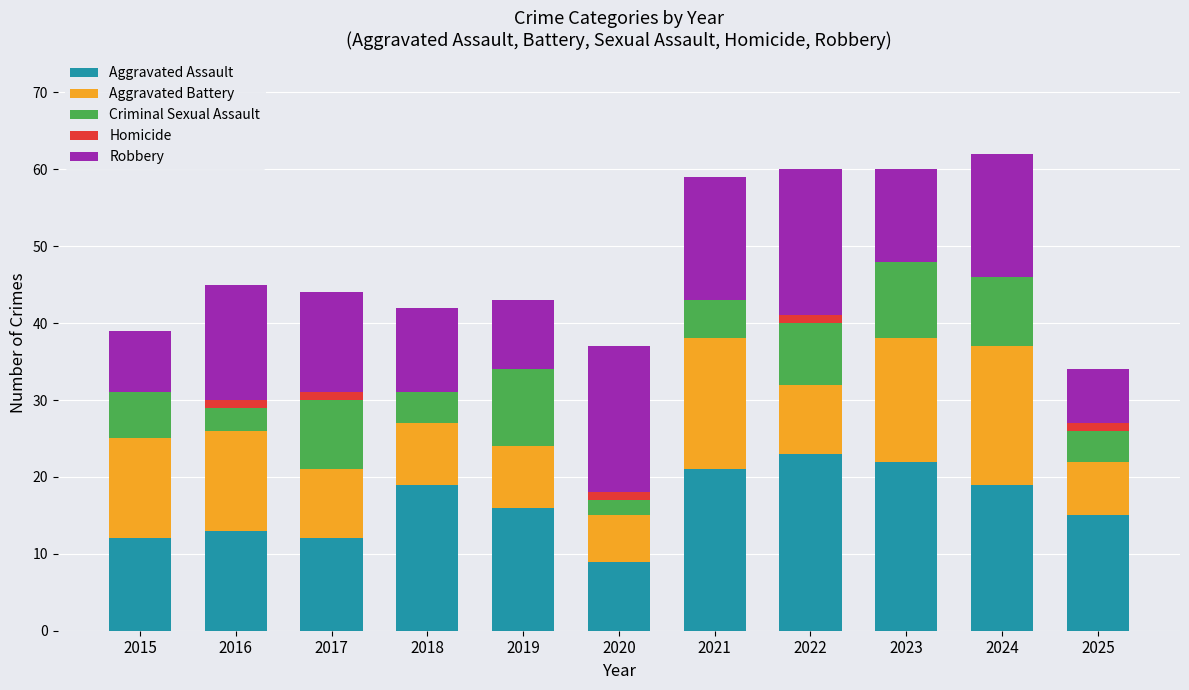

Does the chart contain stacked bars?

Yes